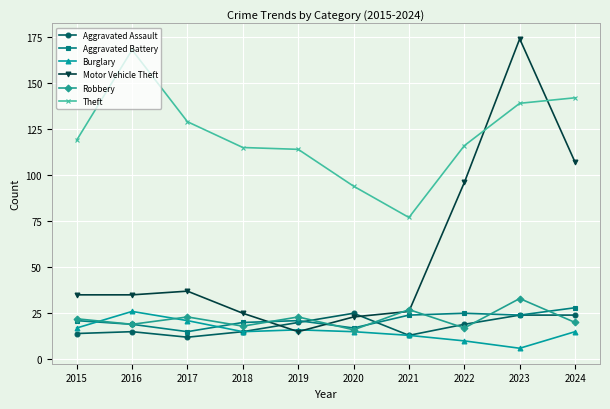

Is it true that Aggravated Battery equals 24 at 2021?

True